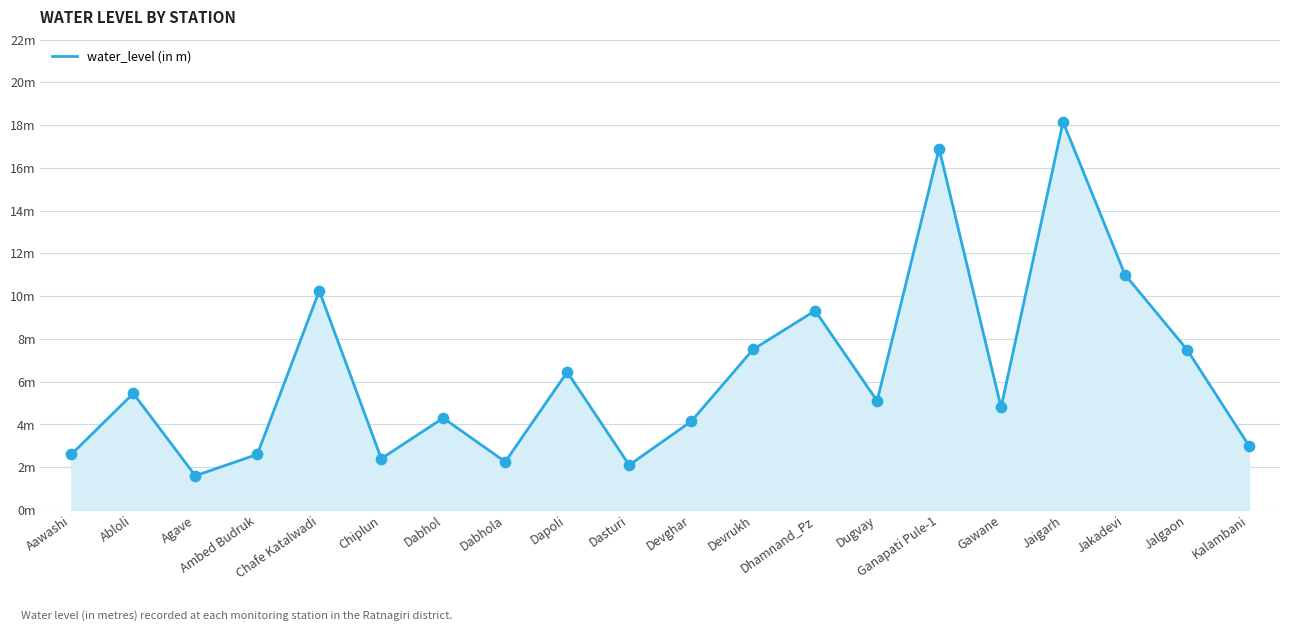

Approximately how many times larger is the value at Abloli compared to Dapoli?

0.8